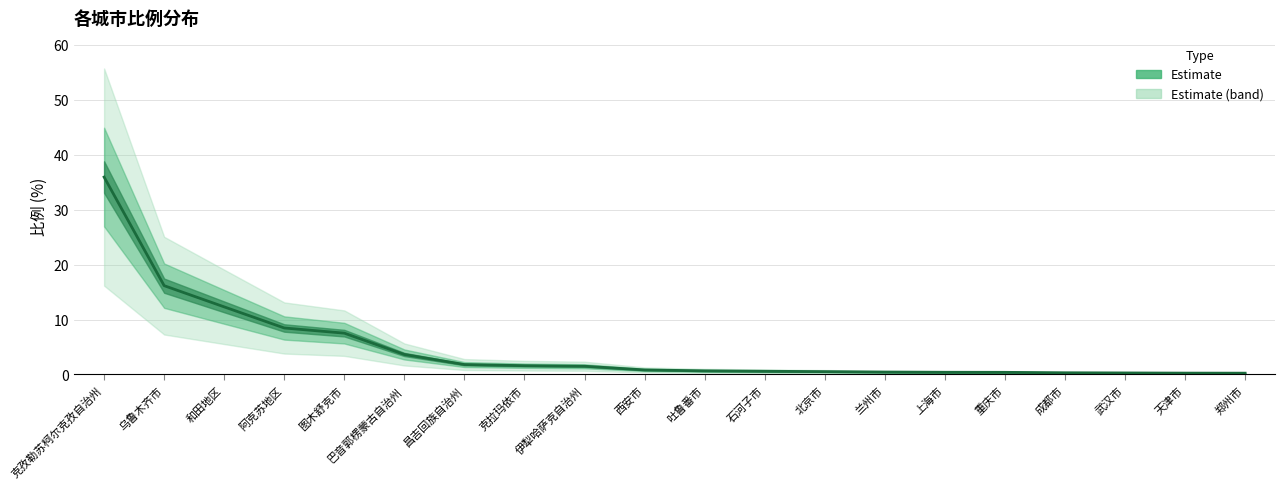

How many lines are shown in the chart?

1